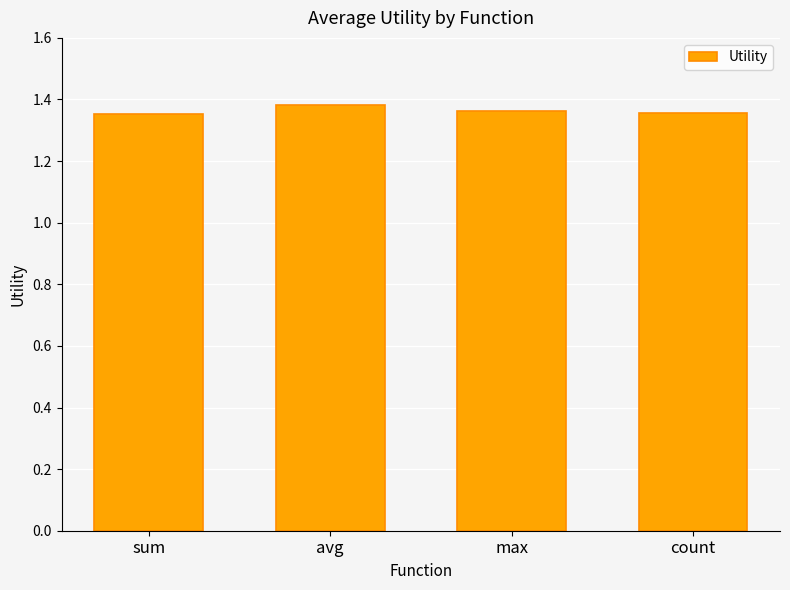

What is the label of the 3rd bar from the right?

avg